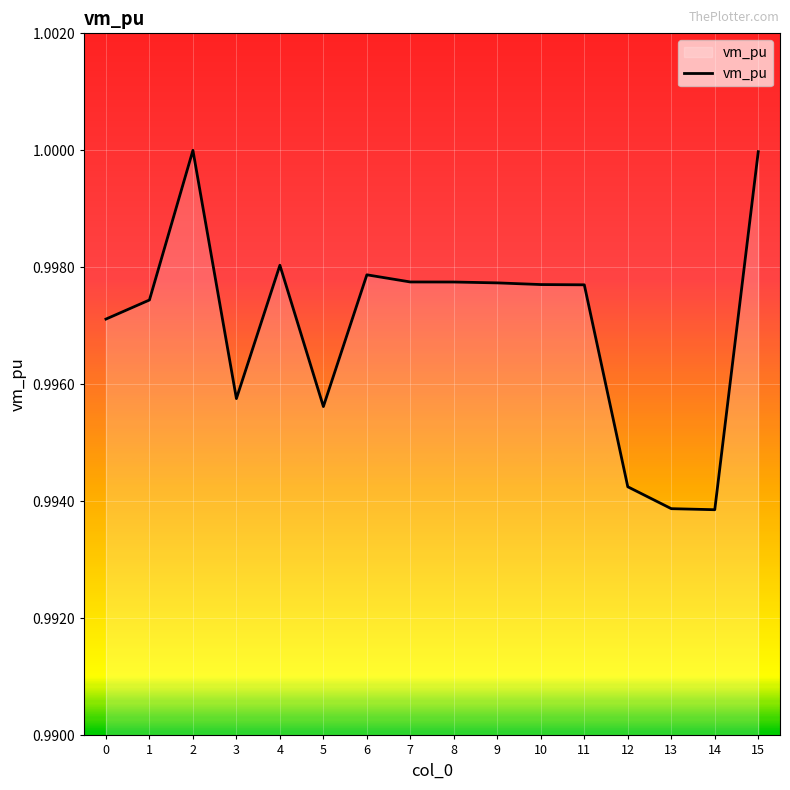

The value at 2 is 1.0. True or false?

True